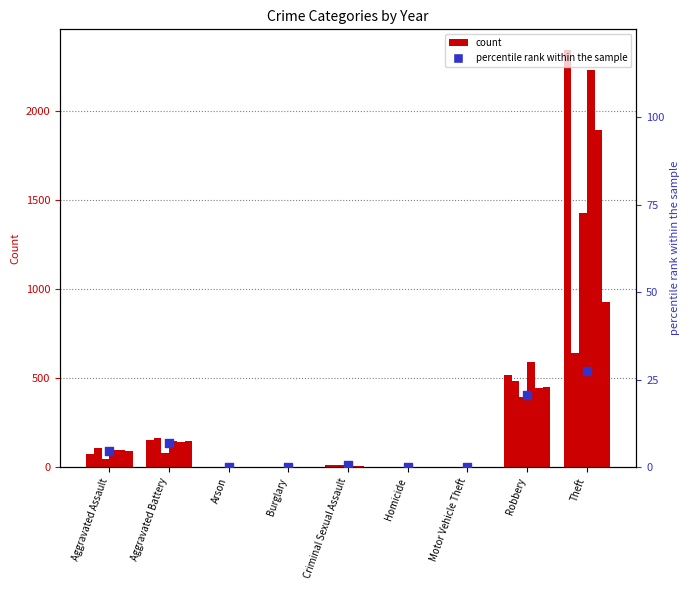

Between Robbery and Homicide, which is larger?

Robbery